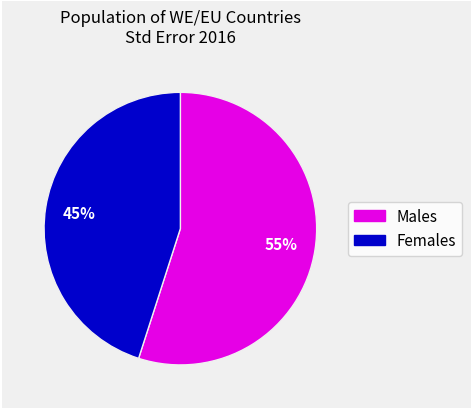

Is there a majority slice in this chart?

Yes